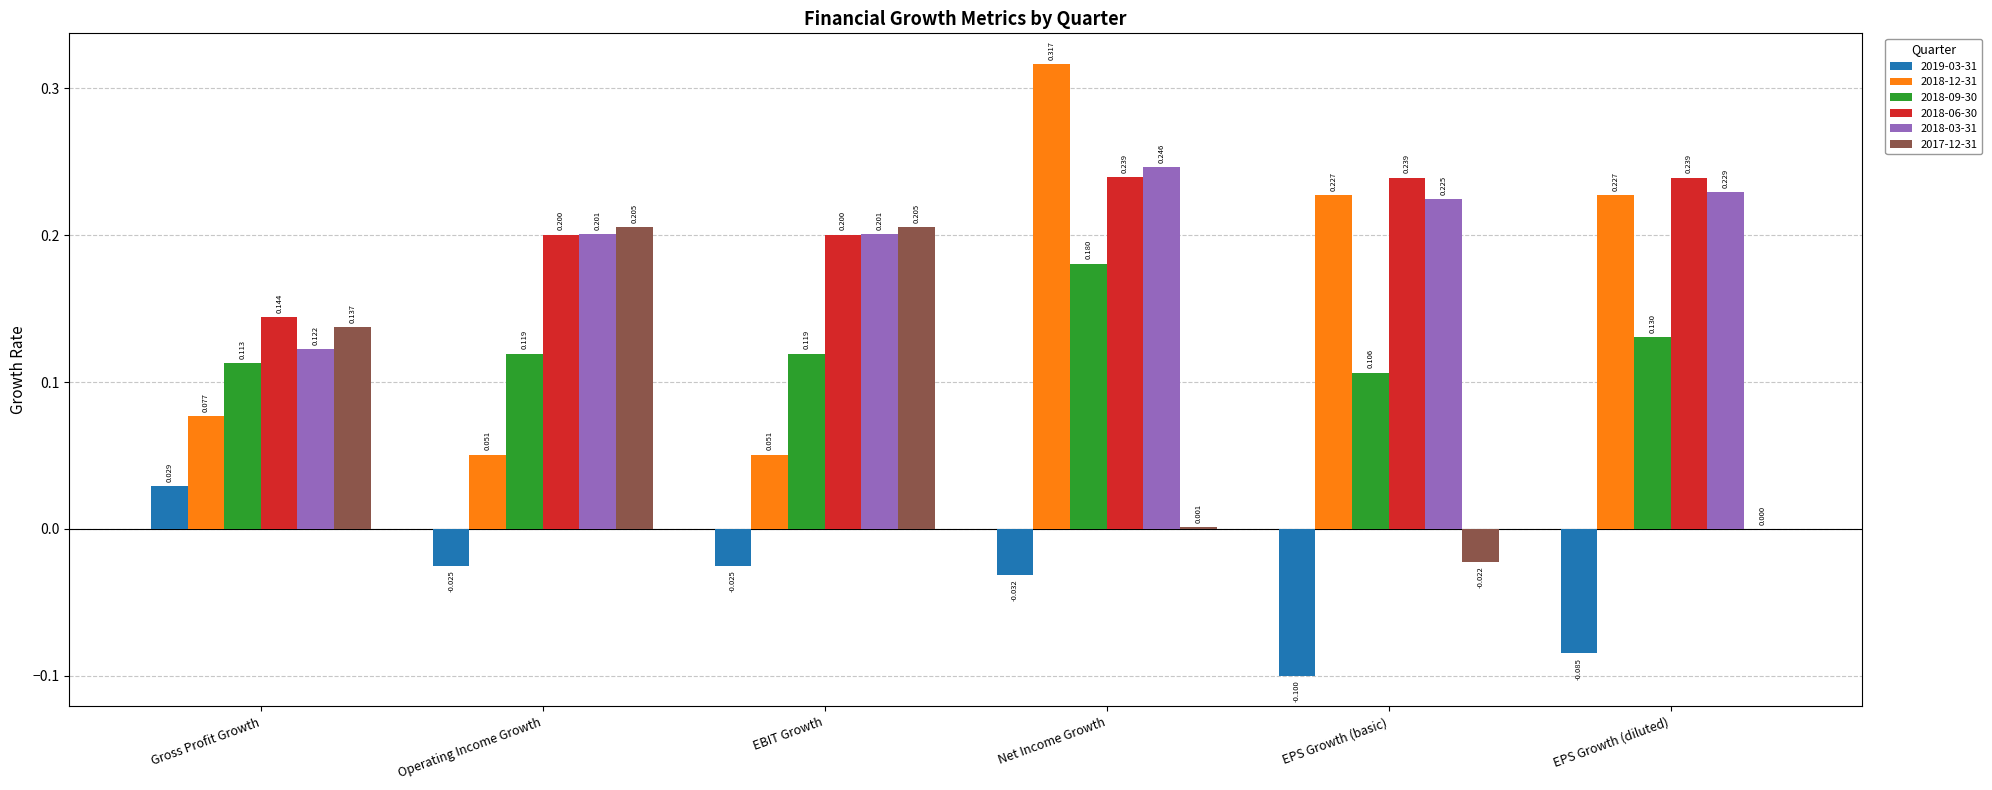

Is the value of 2018-06-30 at EBIT Growth greater than the value of 2019-03-31 at Operating Income Growth?

Yes